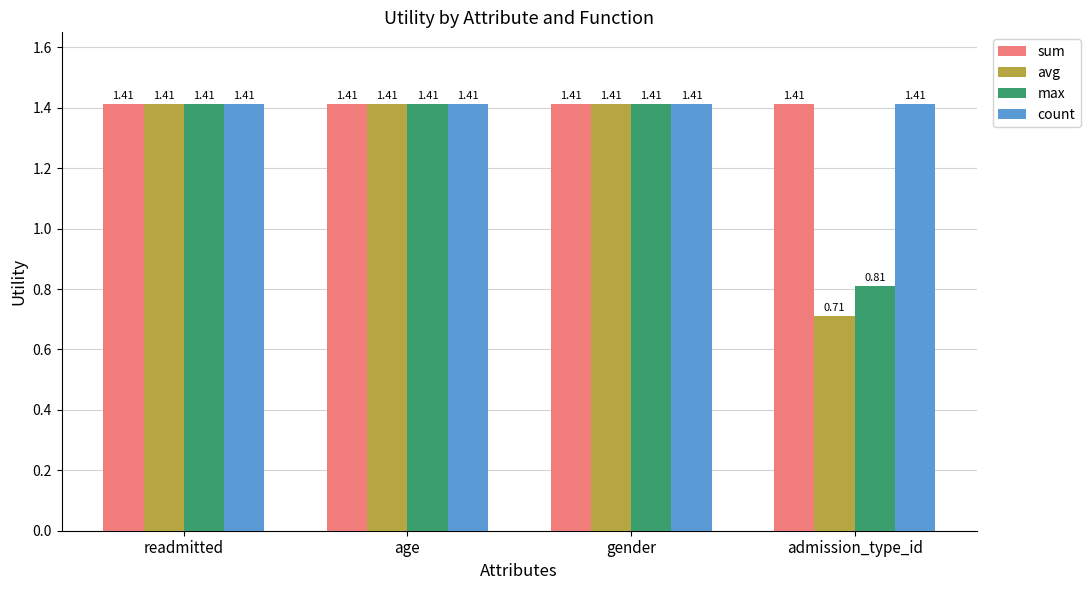

What is the total value across all series at admission_type_id?

4.3